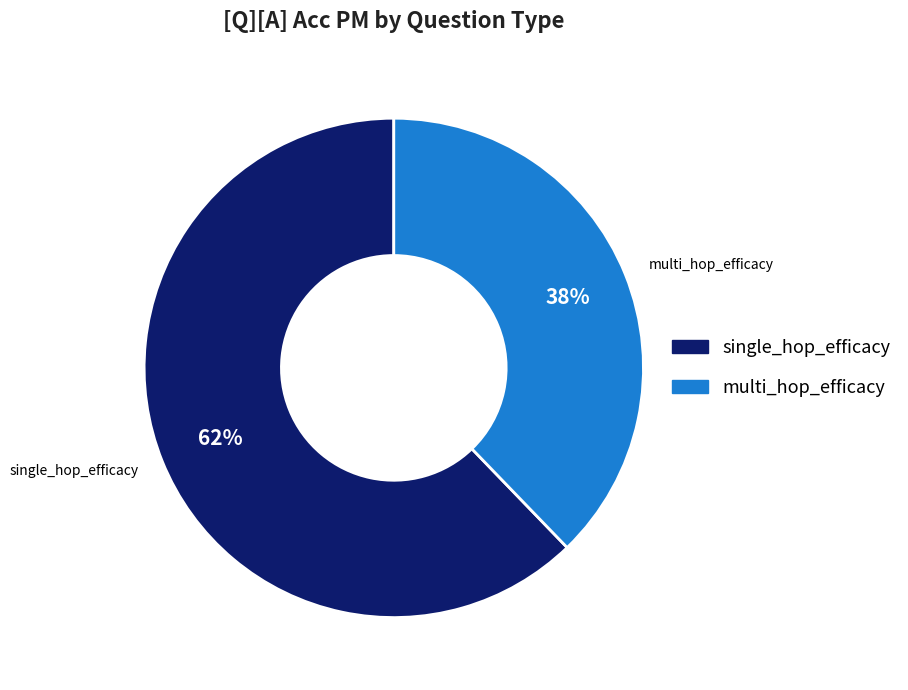

How many segments does this pie chart have?

2